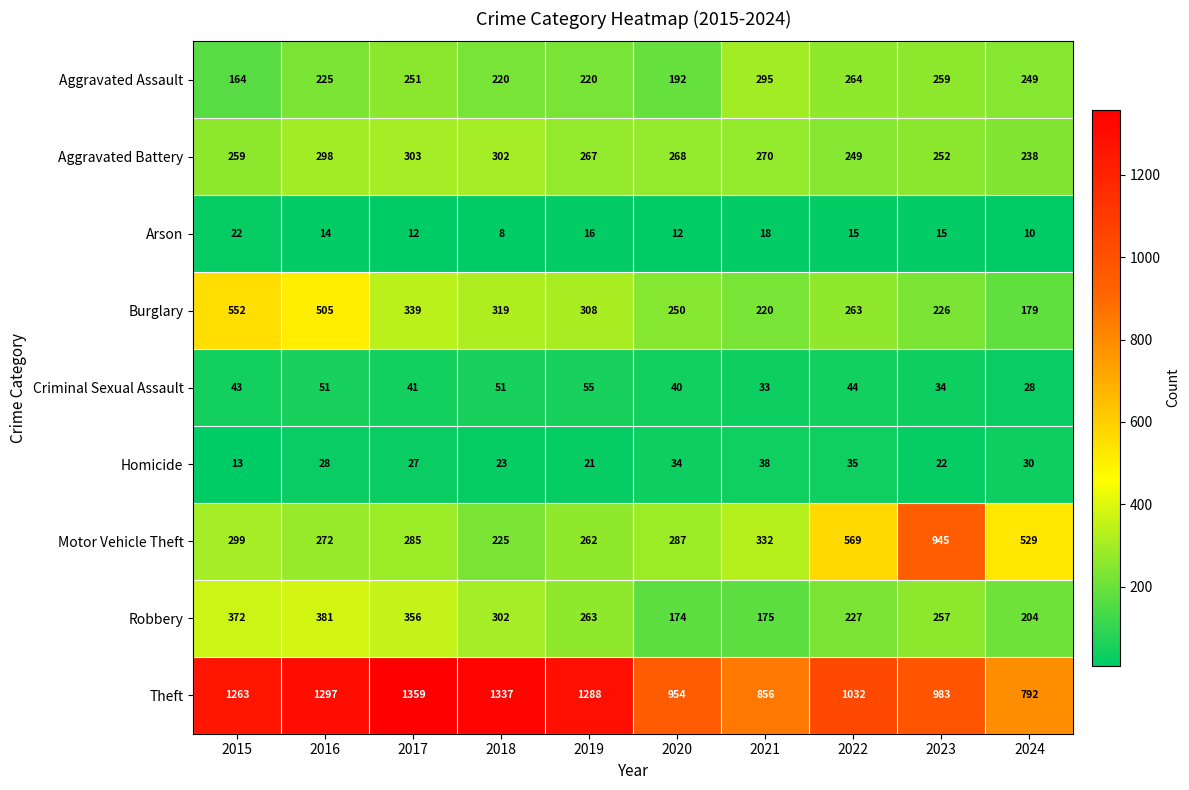

What is the difference between the maximum and minimum values in the Theft series?

567